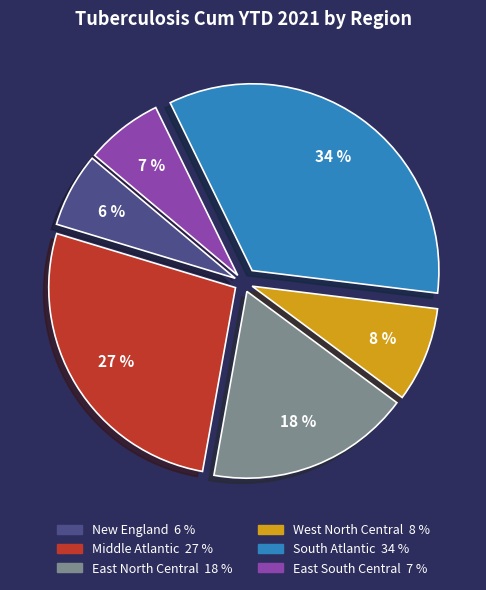

Which has a higher value, East North Central or West North Central?

East North Central